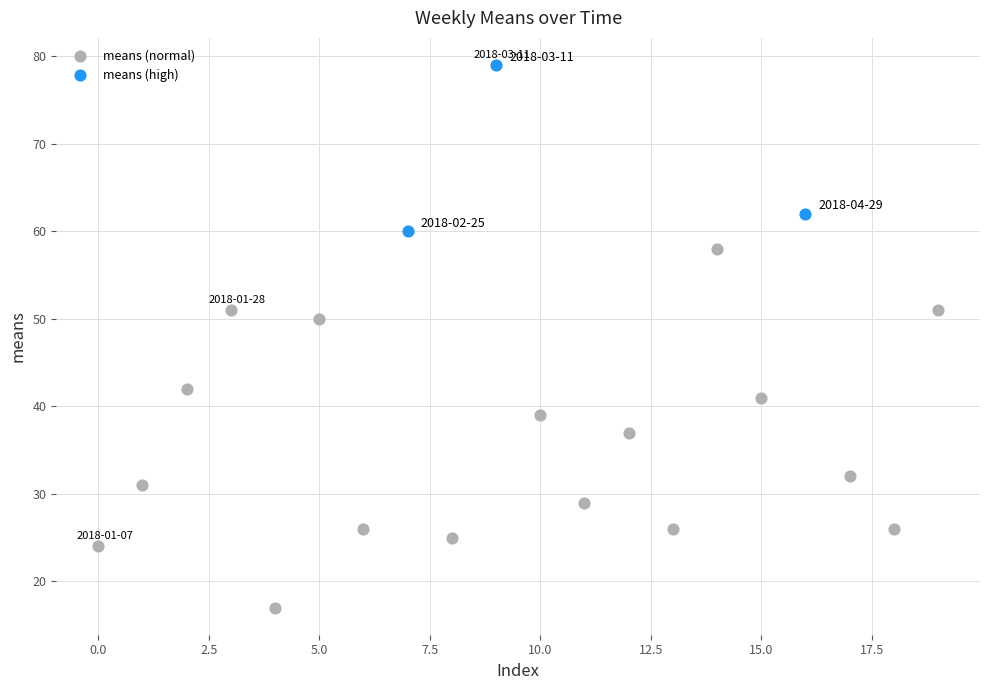

Which series has the largest Y range (max minus min)?

means (normal)